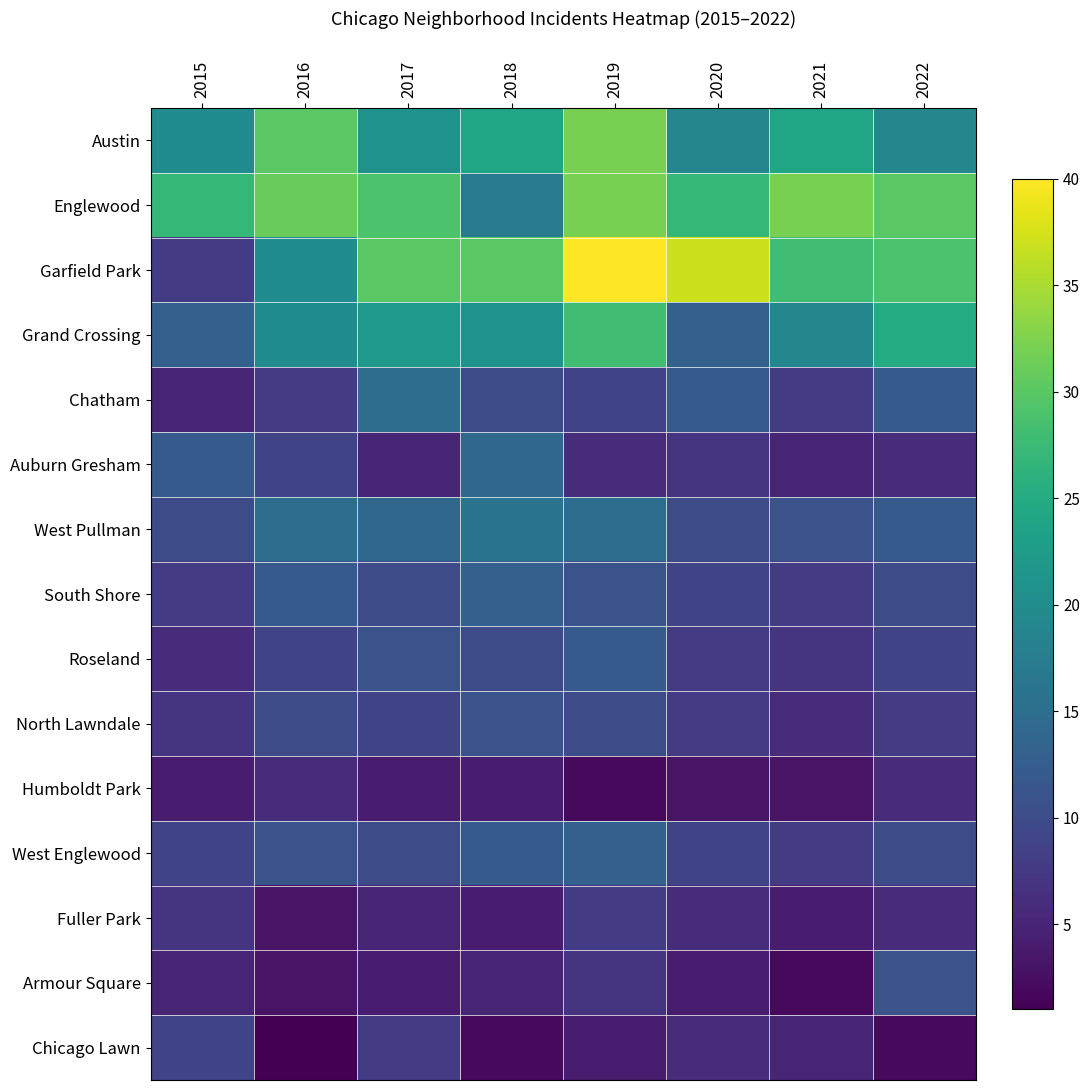

What is the greatest value displayed?

40